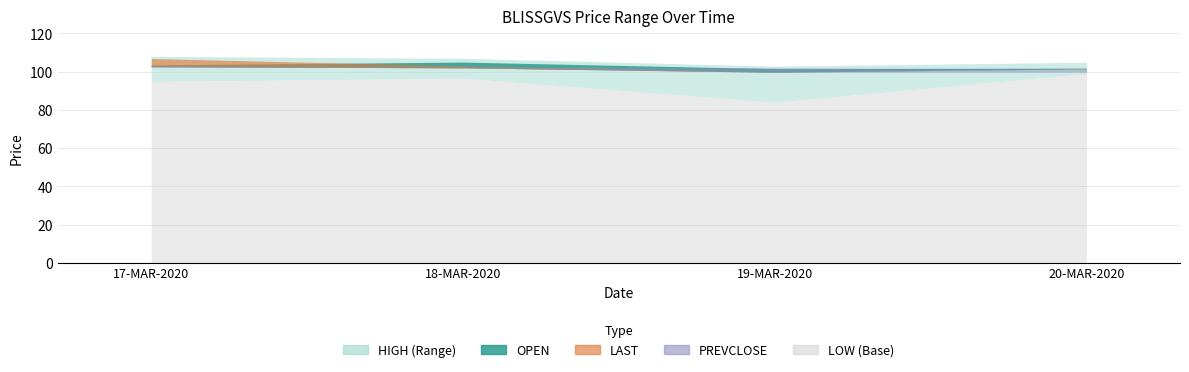

True or false: PREVCLOSE and OPEN intersect in this chart.

True